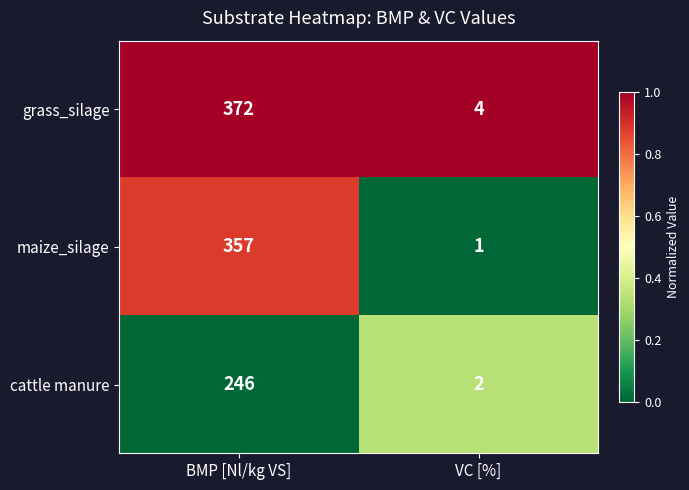

How many data points does each series have?

2